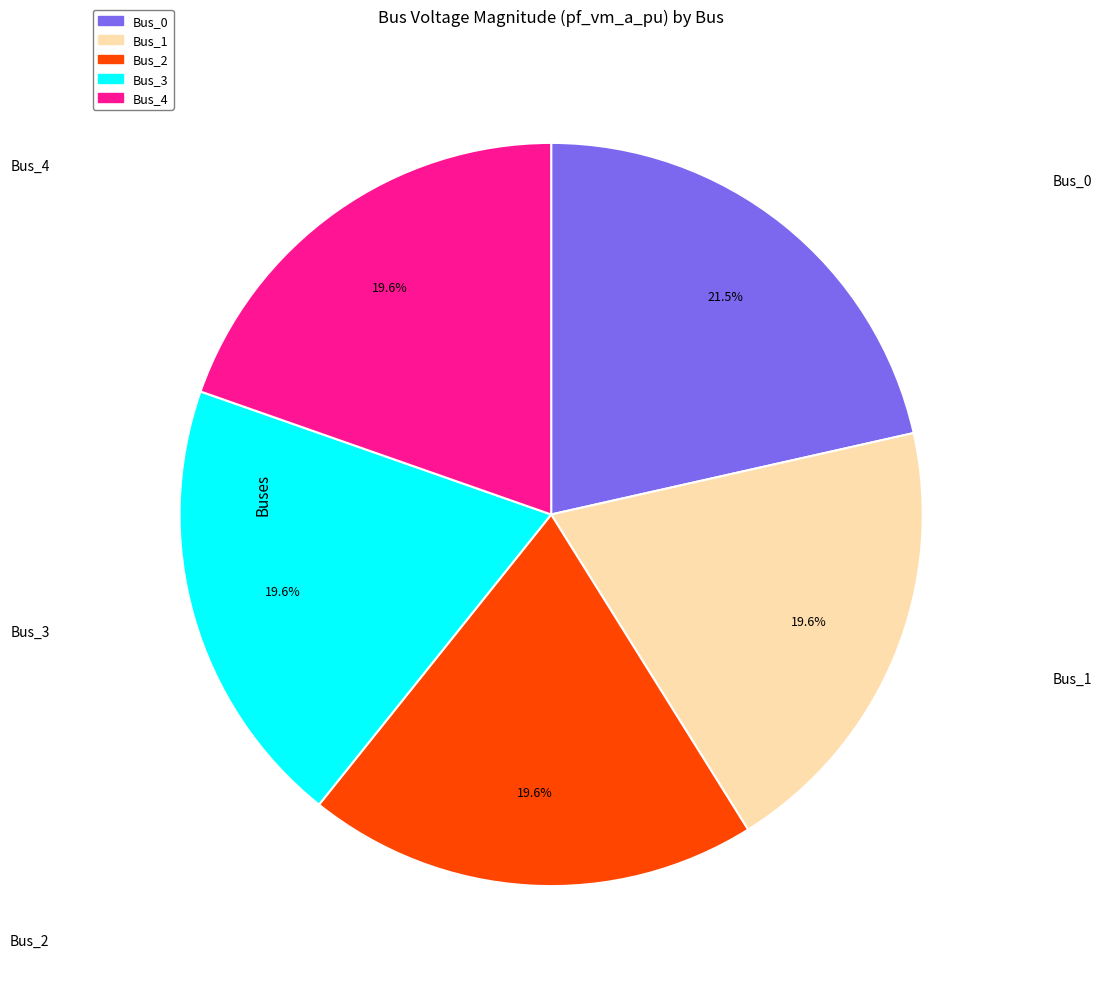

True or false: Bus_4 accounts for 35% of the total.

False